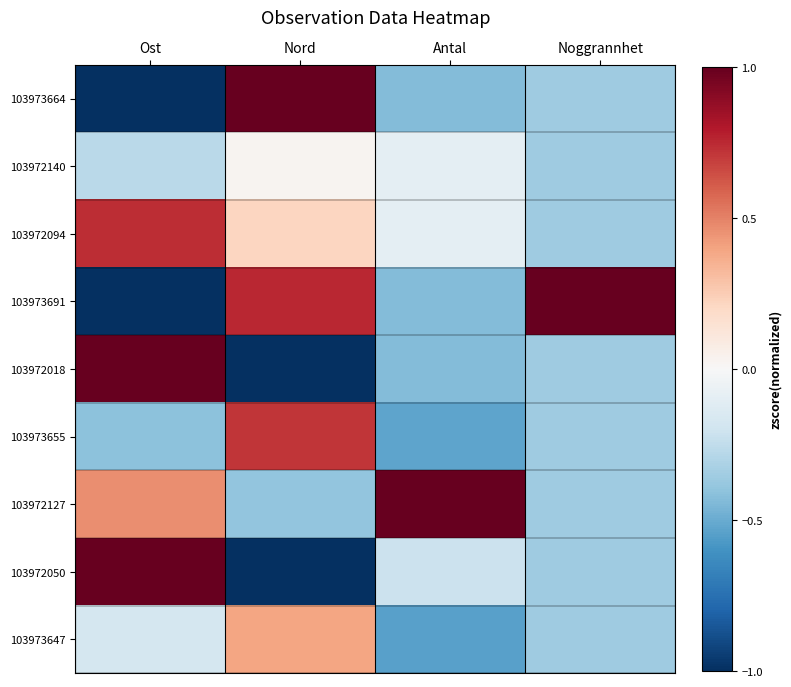

What is the difference between the highest and lowest values at Nord?

2.0